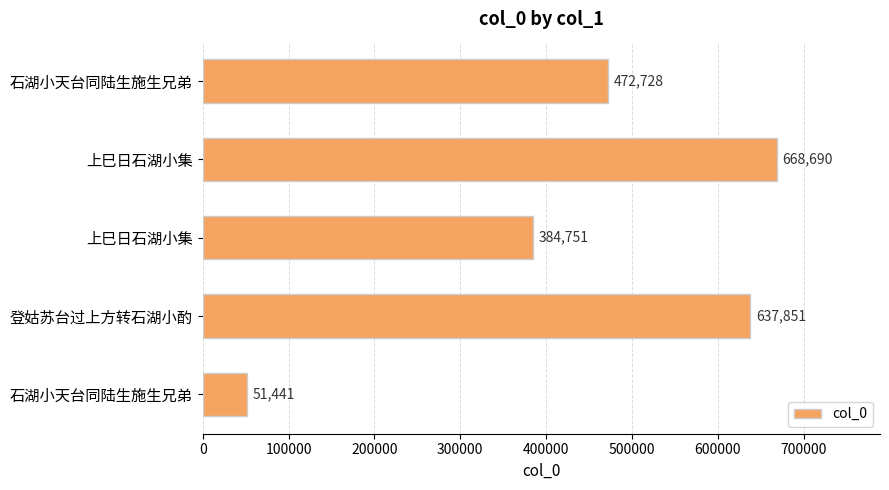

Does the chart contain any negative values?

No